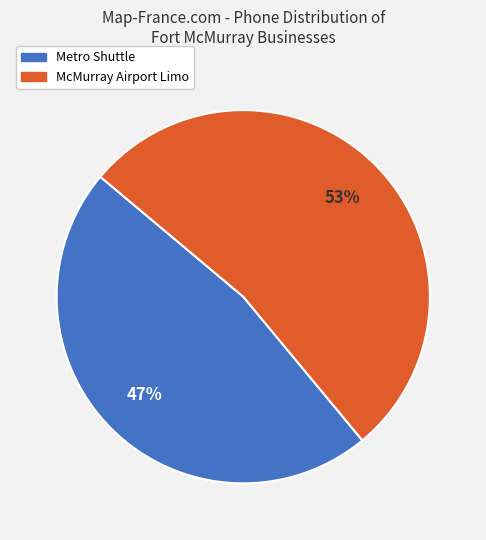

To the nearest percent, what is the difference between the largest and smallest slice percentages?

6%